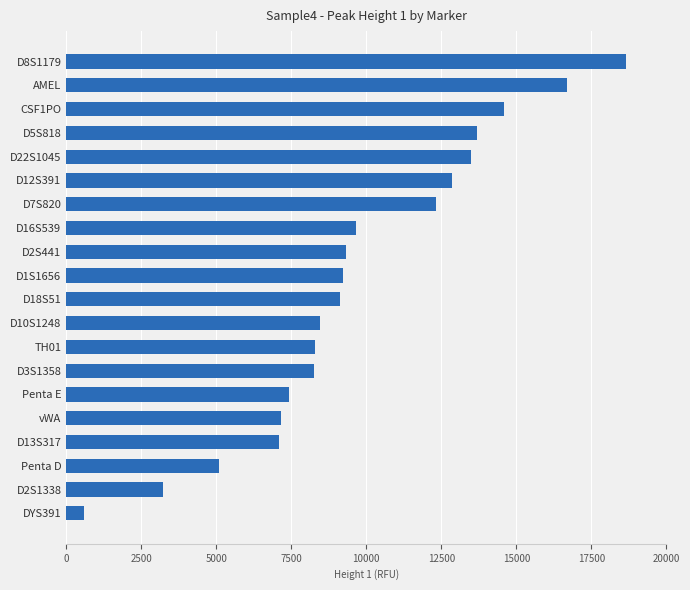

Is it true that the value at D10S1248 is 8469?

True